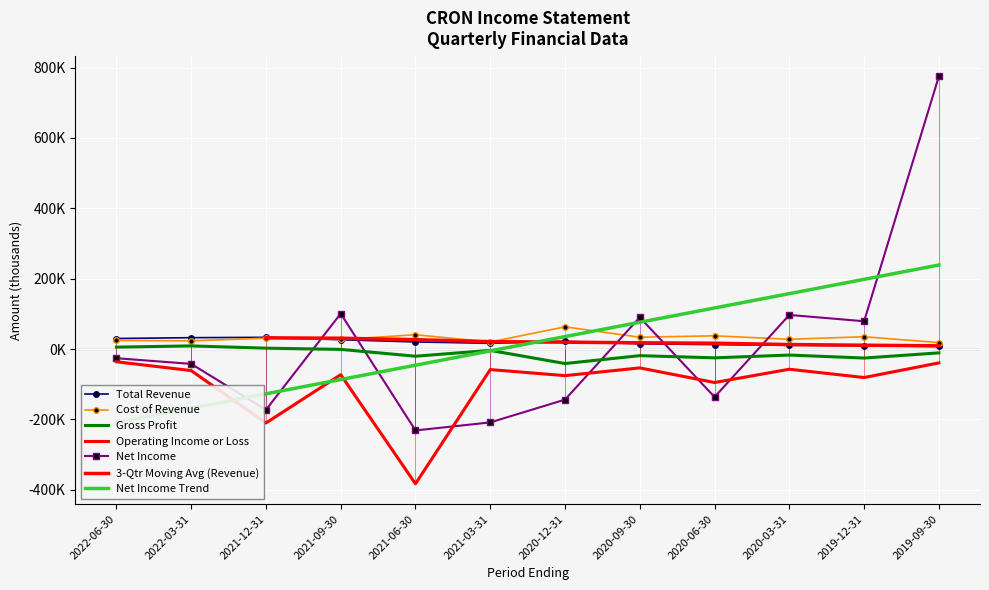

What is the sum of the Gross Profit values at 2019-09-30 and 2020-09-30?

-29700